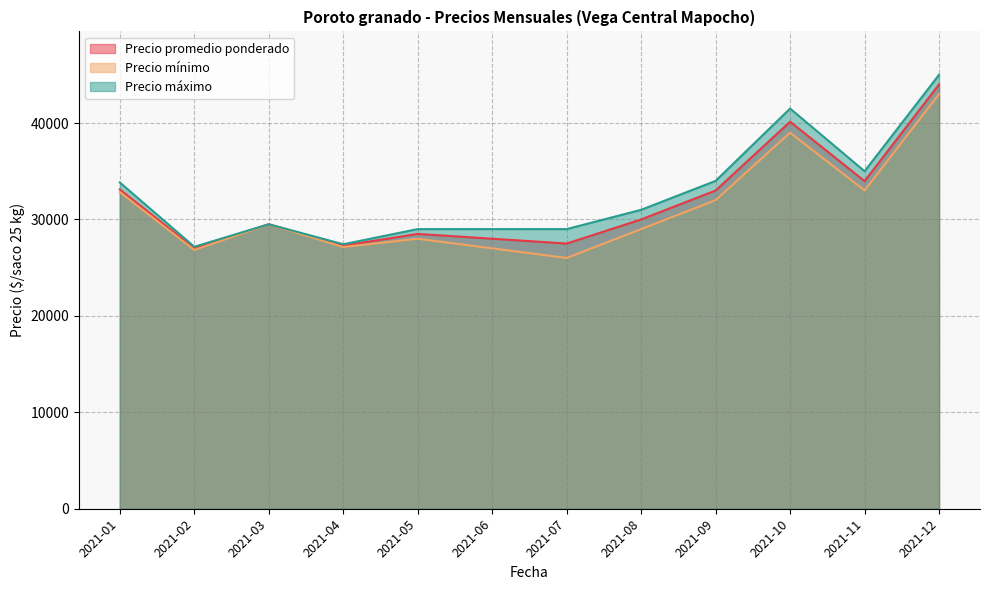

The value of Precio promedio ponderado at 2021-02 is 16146. True or false?

False